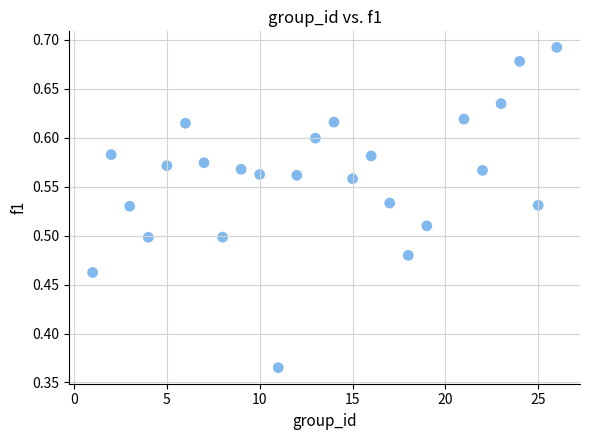

What is the range of X values (max minus min)?

25.0